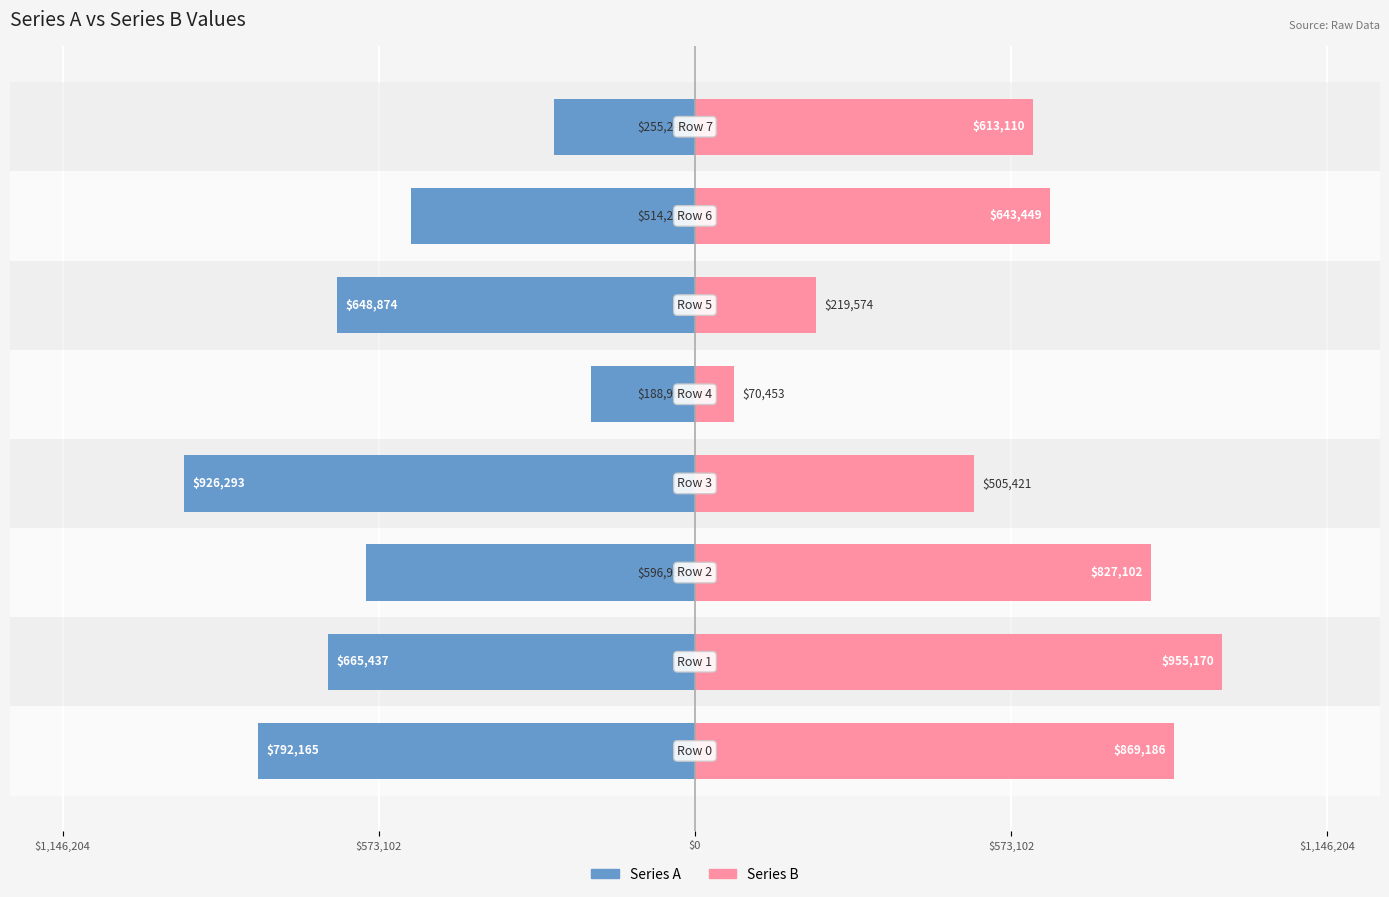

Which series has the largest total across all categories?

Series B